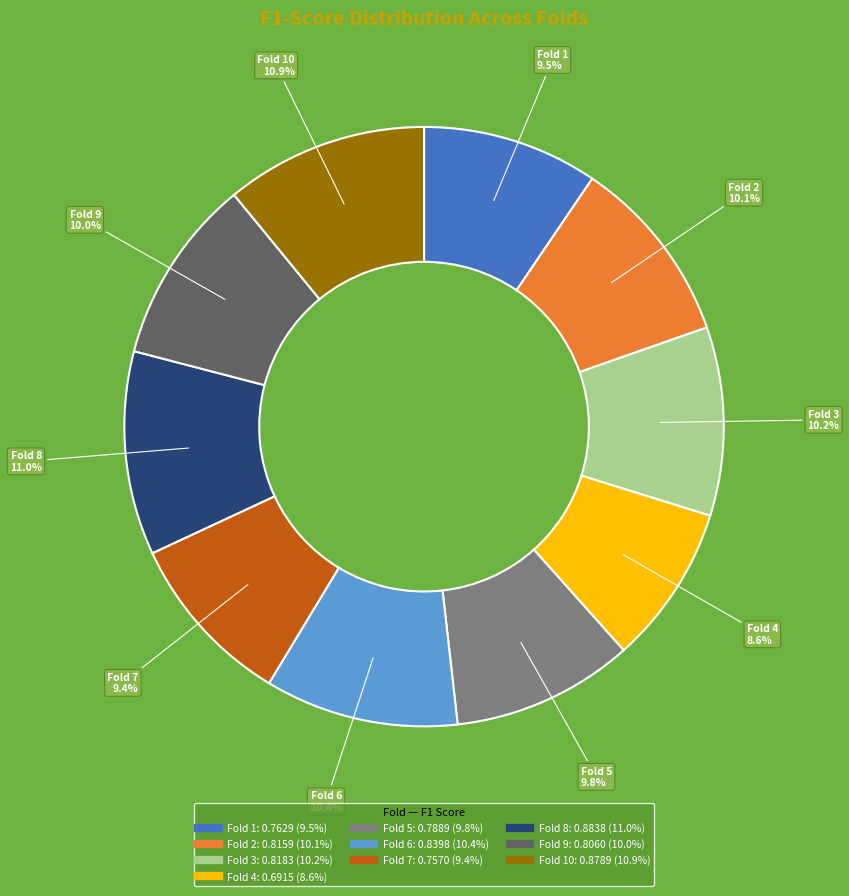

Is there a majority slice in this chart?

No